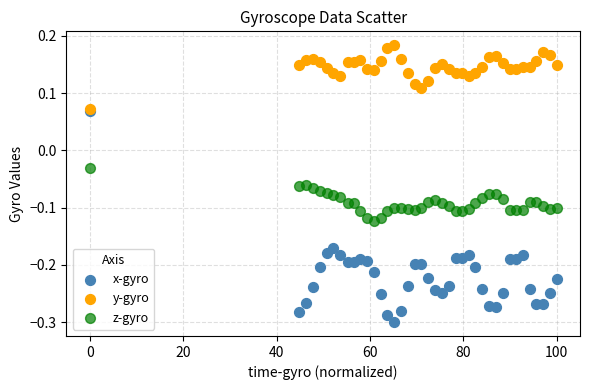

Which series has the widest spread of Y values?

x-gyro